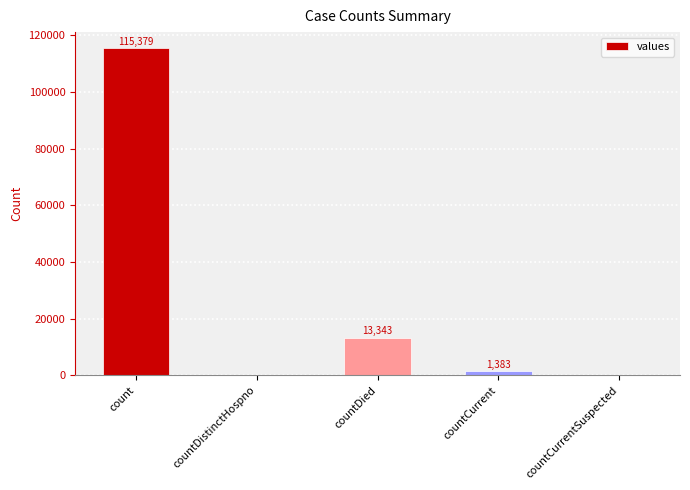

Where does the data first go above 1383?

count